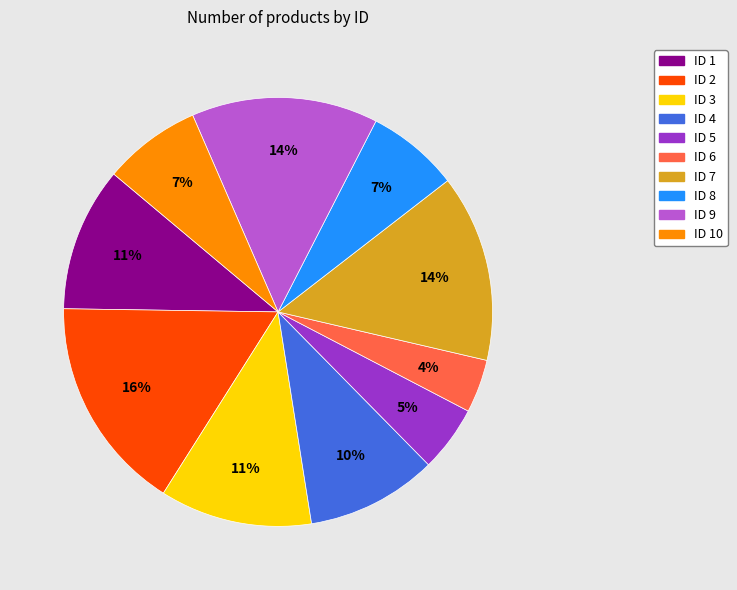

The ID 5 slice represents 5% of the pie. True or false?

True